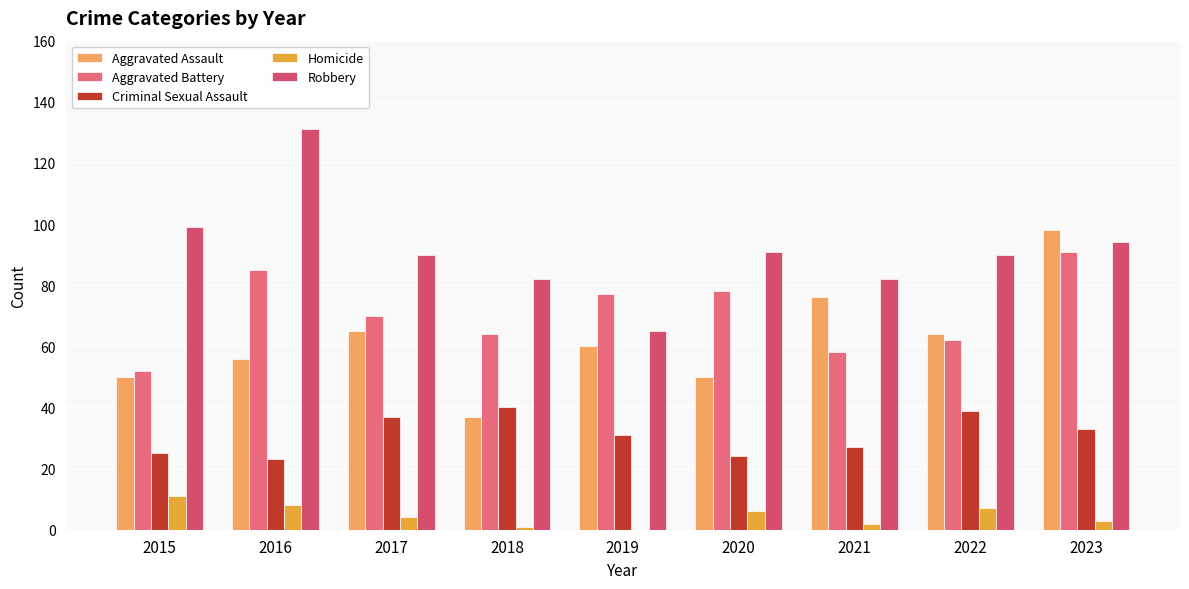

Is the value of Homicide at 2021 greater than the value of Aggravated Battery at 2021?

No